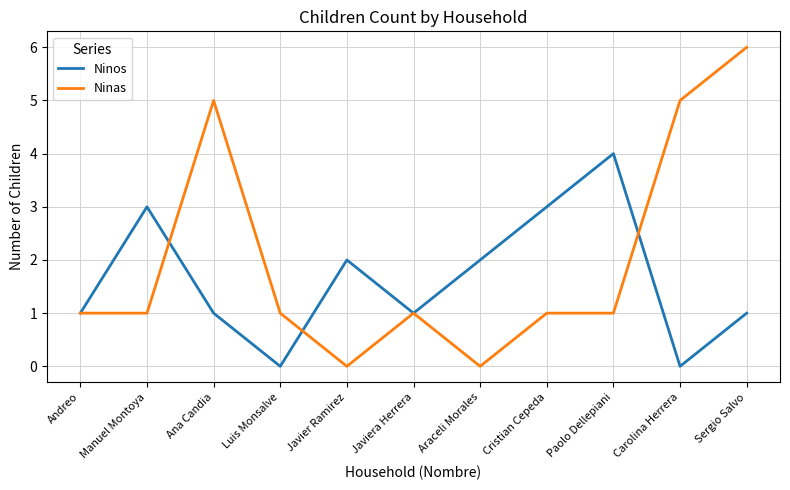

How many Ninas values are between 1 and 5?

8